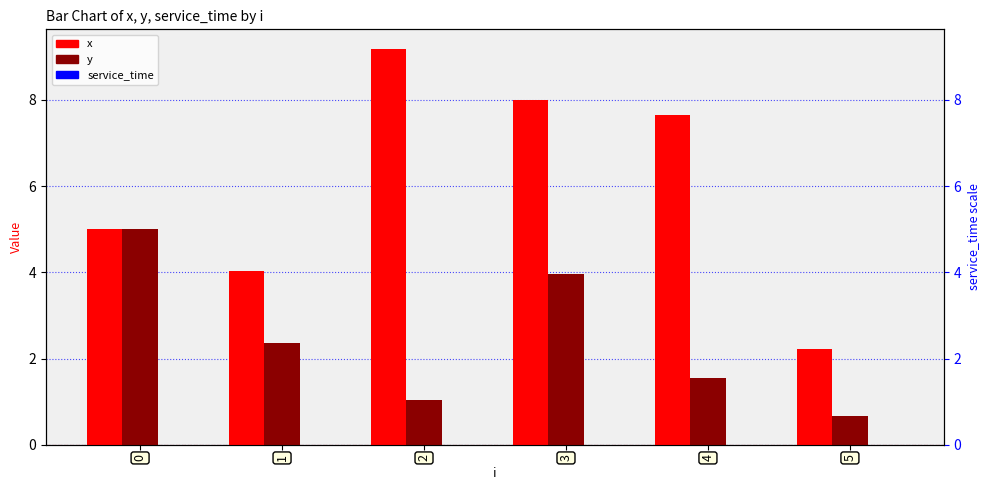

Reading left to right, what are all the values shown in this chart?

x: 5.0	4.0	9.2	8.0	7.7	2.2
y: 5.0	2.4	1.0	4.0	1.6	0.7
service_time: 0.0	0.0	0.0	0.0	0.0	0.0